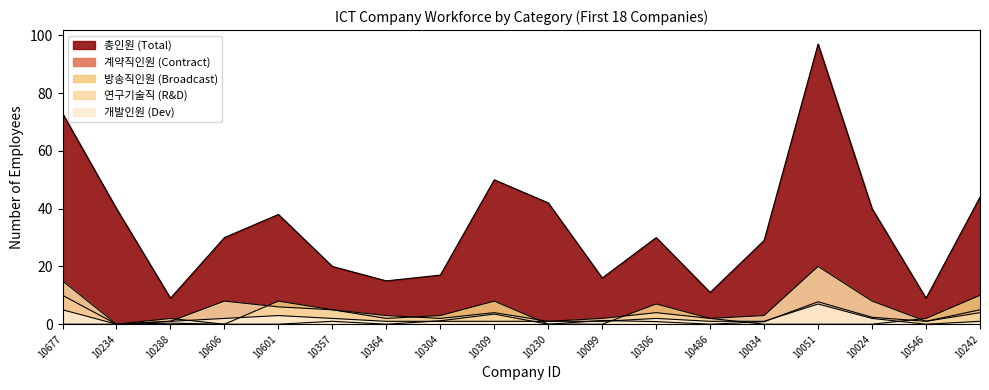

At 10677, list the series in order from largest to smallest.

총인원, 연구기술직, 계약직인원, 개발인원, 방송직인원